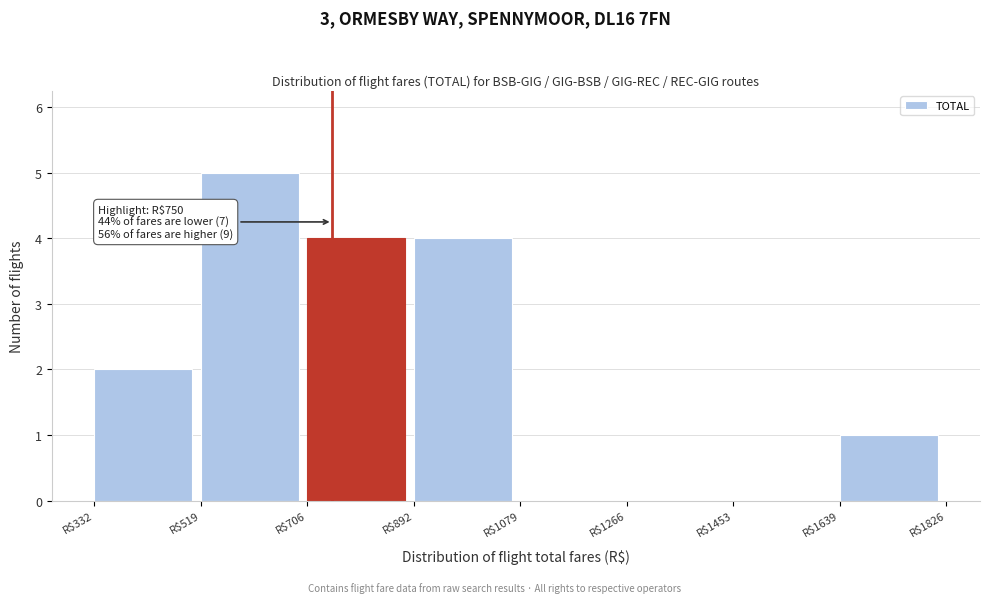

Which range on the x-axis has the tallest bar?

520 to 700